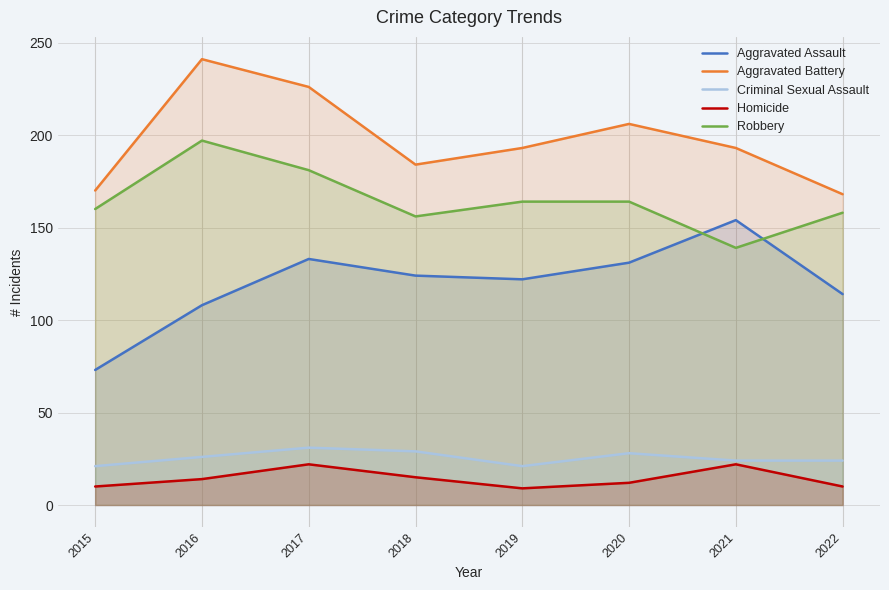

Reading left to right, extract all data points from this chart.

Aggravated Assault: 73	108	133	124	122	131	154	114
Aggravated Battery: 170	241	226	184	193	206	193	168
Criminal Sexual Assault: 21	26	31	29	21	28	24	24
Homicide: 10	14	22	15	9	12	22	10
Robbery: 160	197	181	156	164	164	139	158